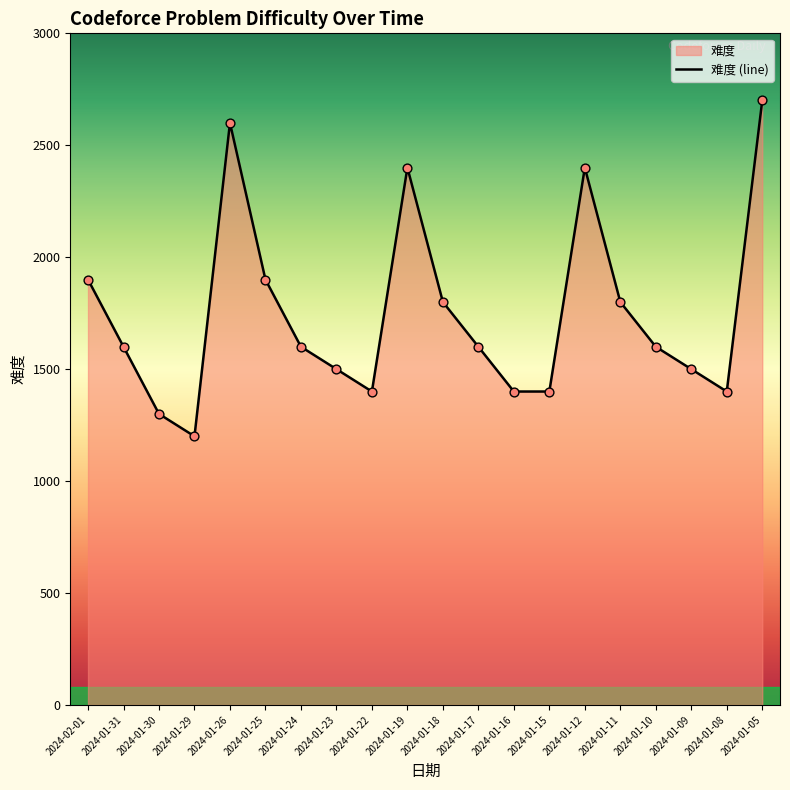

What is the change in value from 2024-01-25 to 2024-01-16?

-500